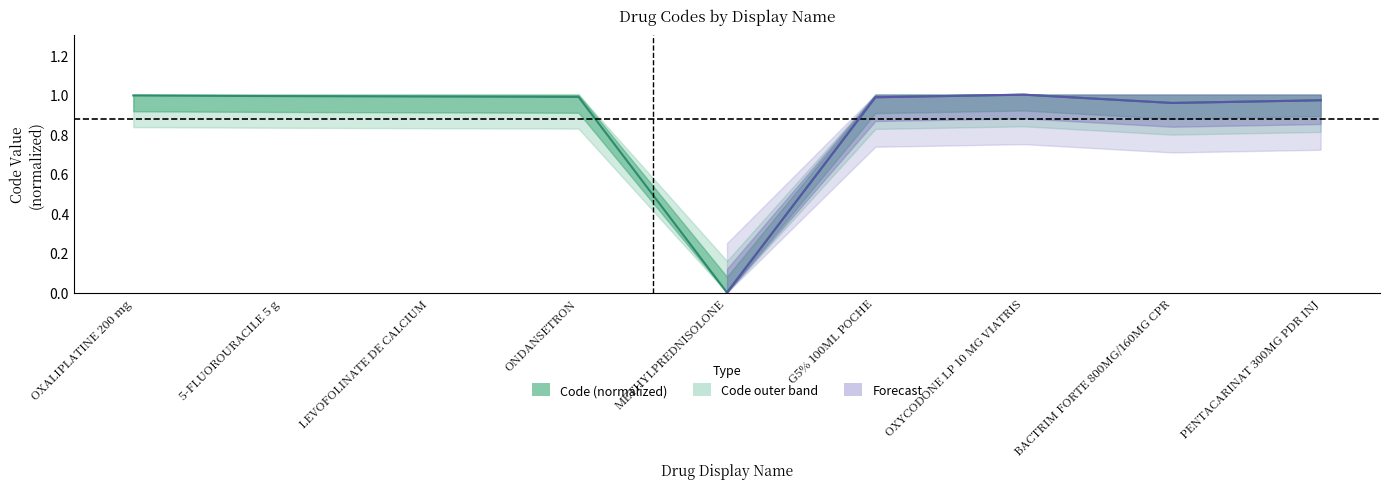

How many points are lower than both their immediate neighbors (excluding endpoints)?

2